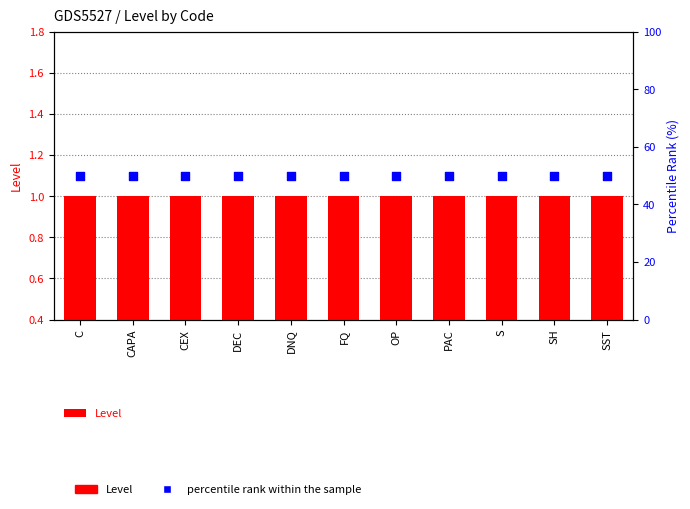

At which category is the sum across all series the highest?

C